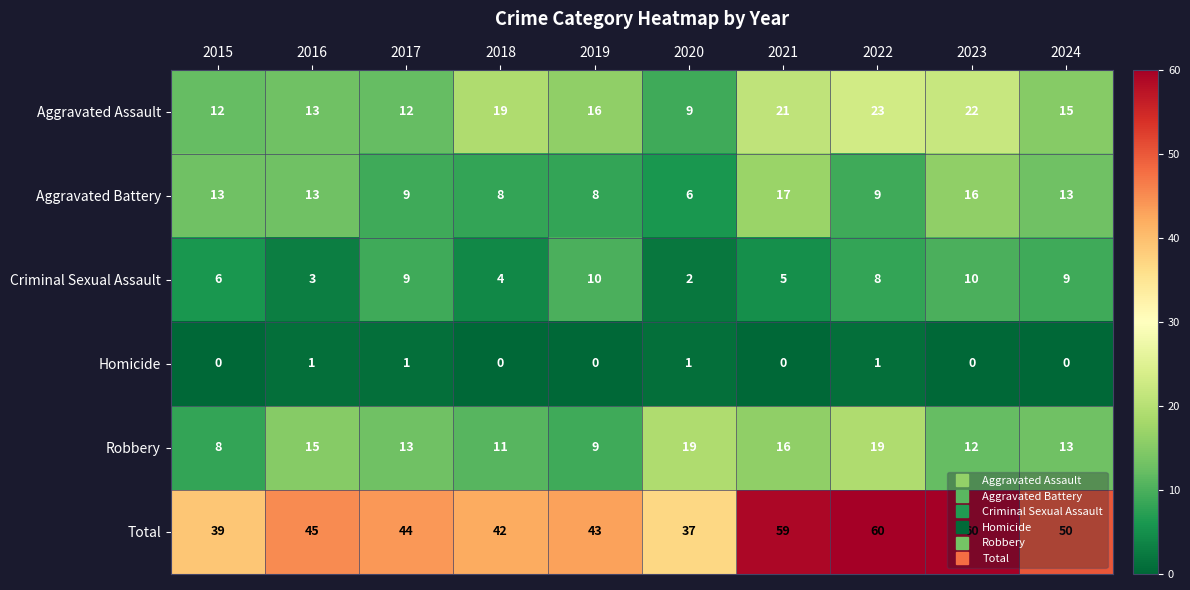

Read the Robbery value at 2020, to the nearest 10.

20